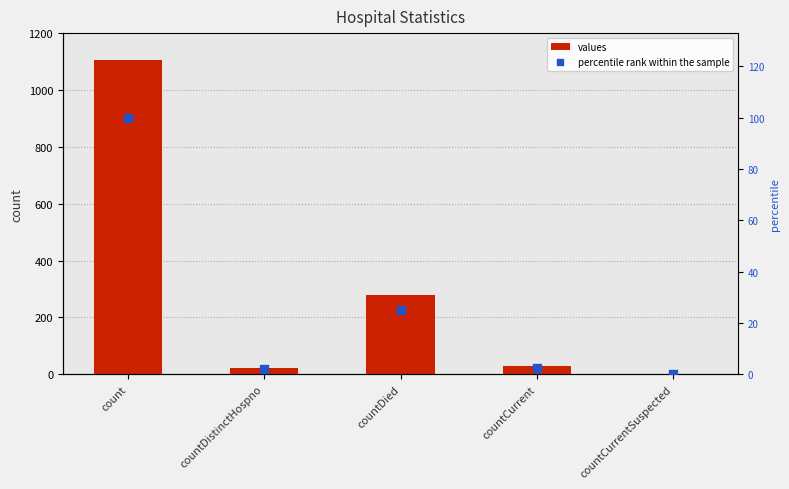

At which category is the sum across all series the highest?

count